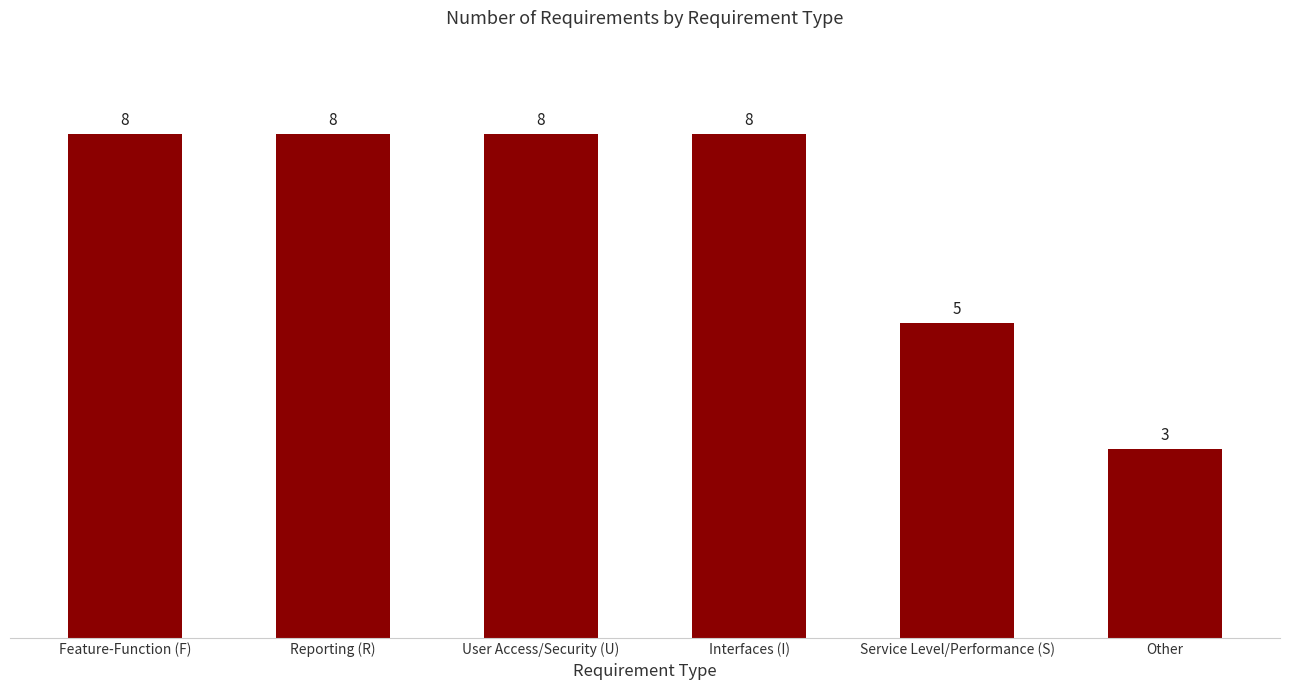

Reading left to right, what are all the values shown in this chart?

Feature-Function (F)=8	Reporting (R)=8	User Access/Security (U)=8	Interfaces (I)=8	Service Level/Performance (S)=5	Other=3